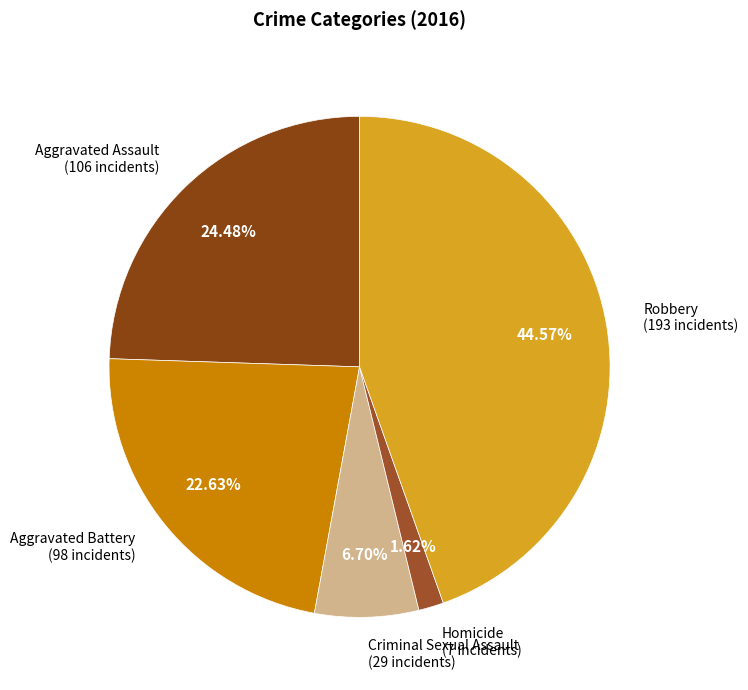

To the nearest percent, what is the difference between the largest and smallest slice percentages?

43%